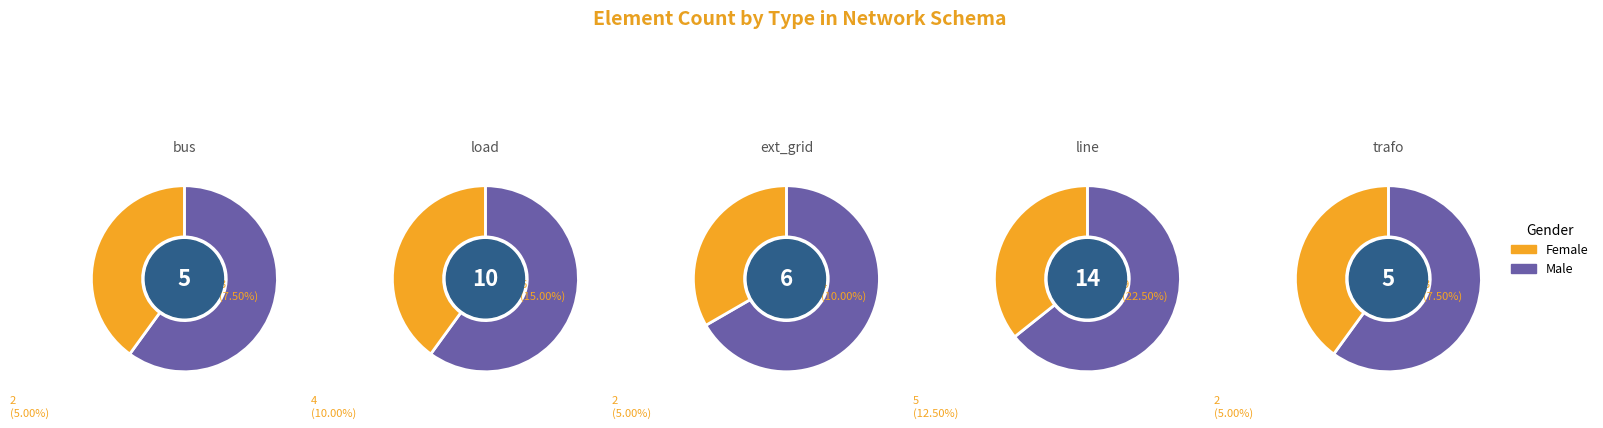

What is the total percentage of ext_grid and line?

50.0%